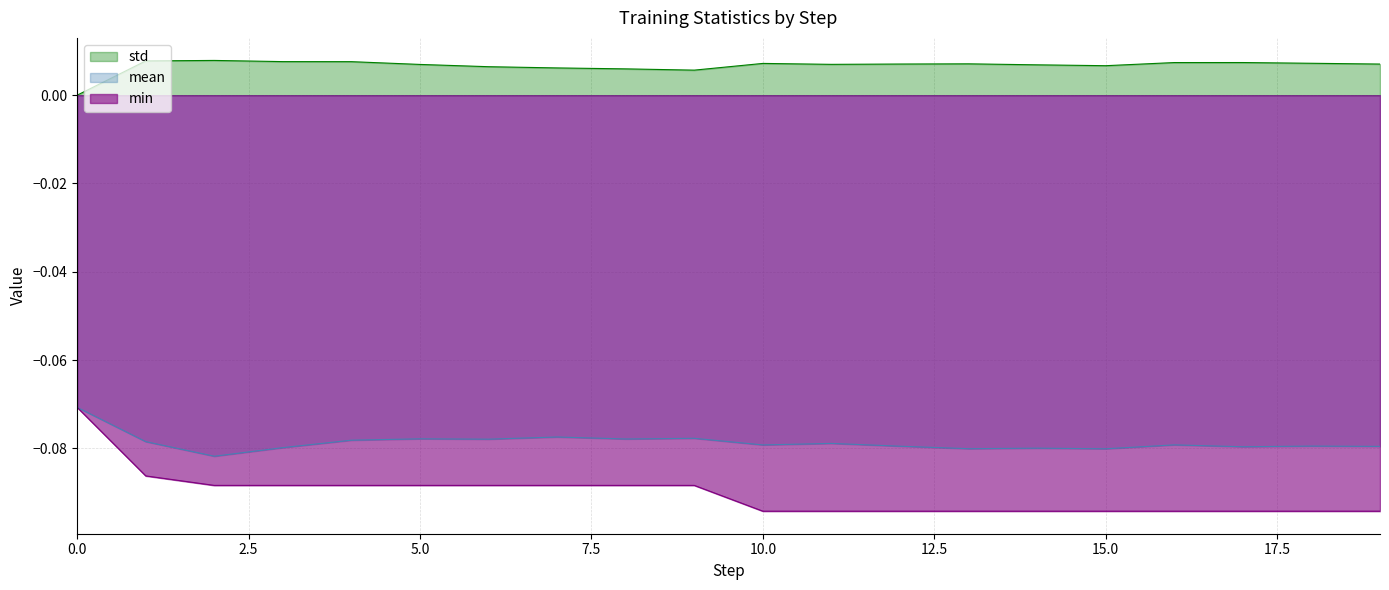

In mean, how many points are higher than both neighbors (excluding endpoints)?

7